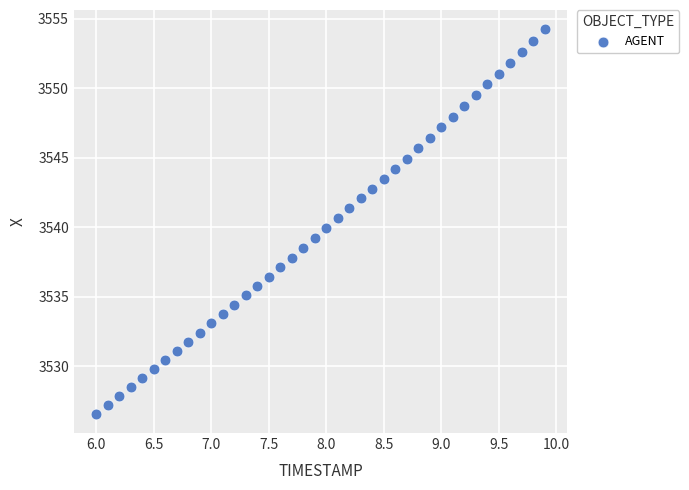

What is the range of X values (max minus min)?

3.9